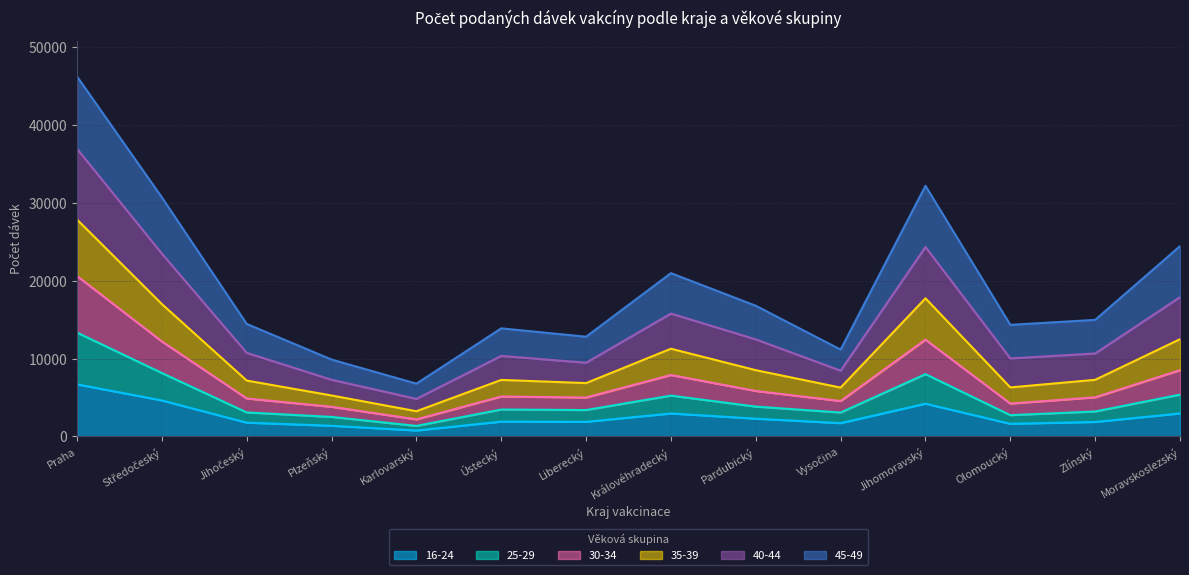

In 35-39, how many points are lower than both neighbors (excluding endpoints)?

4